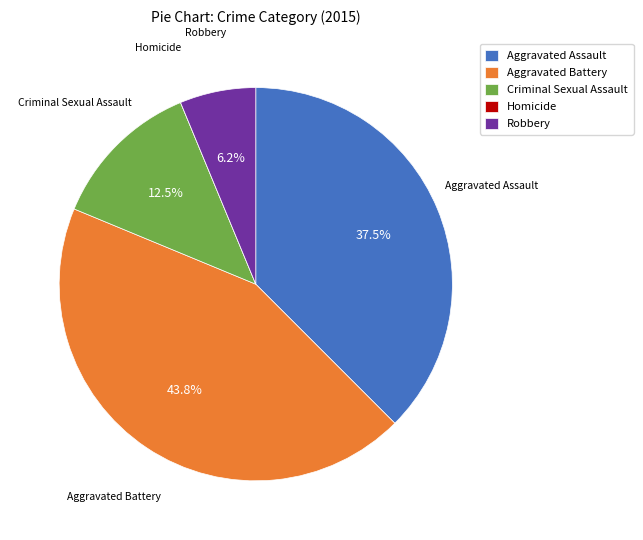

To the nearest percent, what portion does Robbery represent?

6%